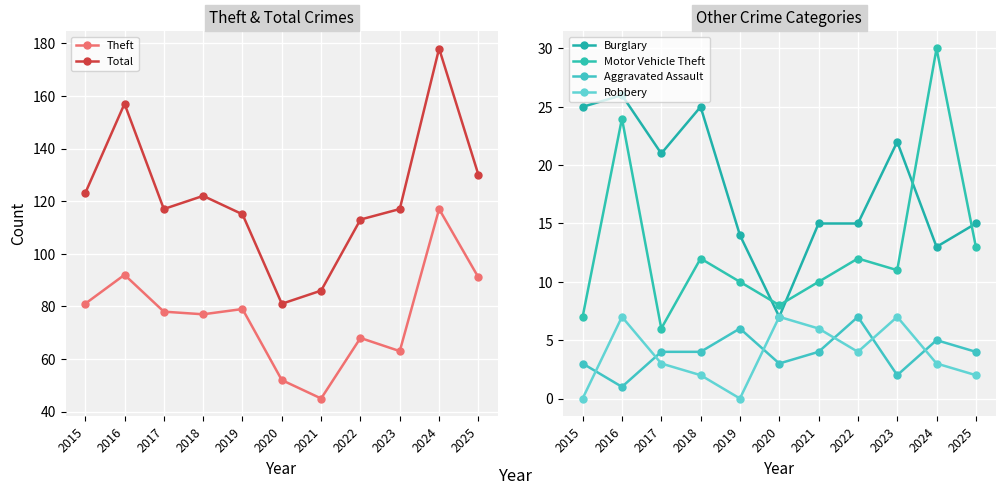

What is the lowest value of the Aggravated Assault series?

1